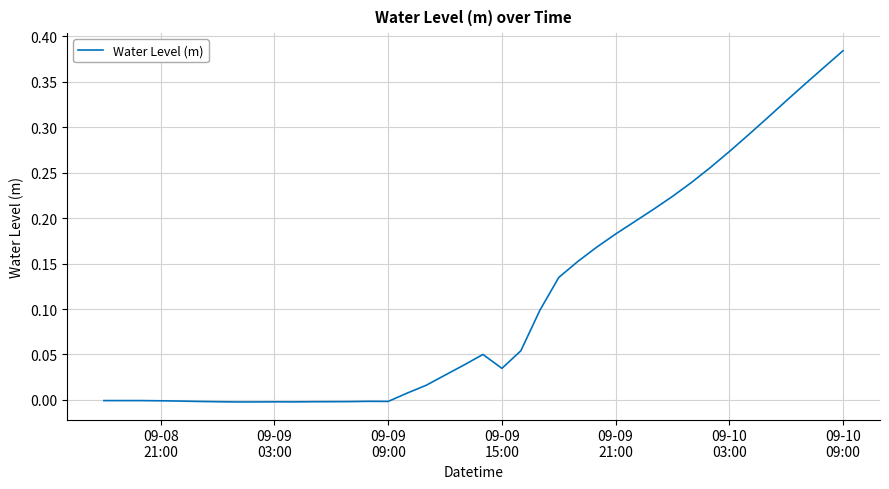

True or false: there are more than 0 points higher than both neighbors.

True